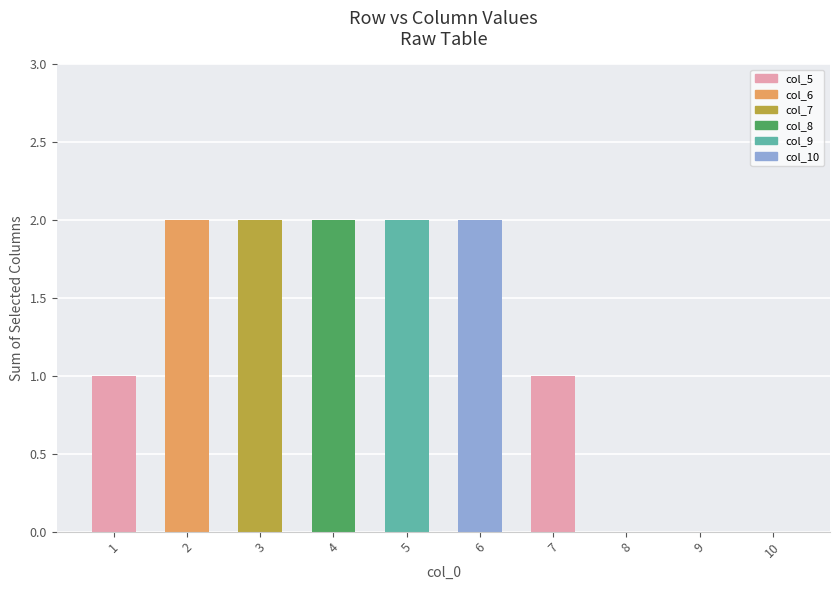

What is the sum of all values?

12